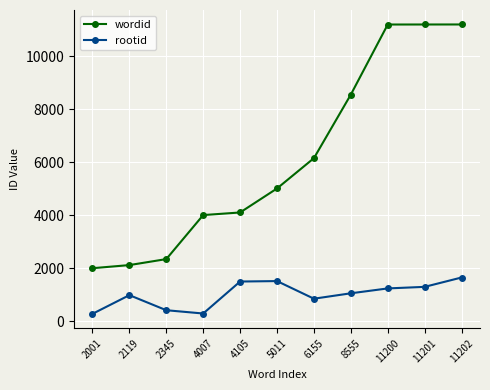

List the series in order of their peak value, lowest first.

rootid, wordid